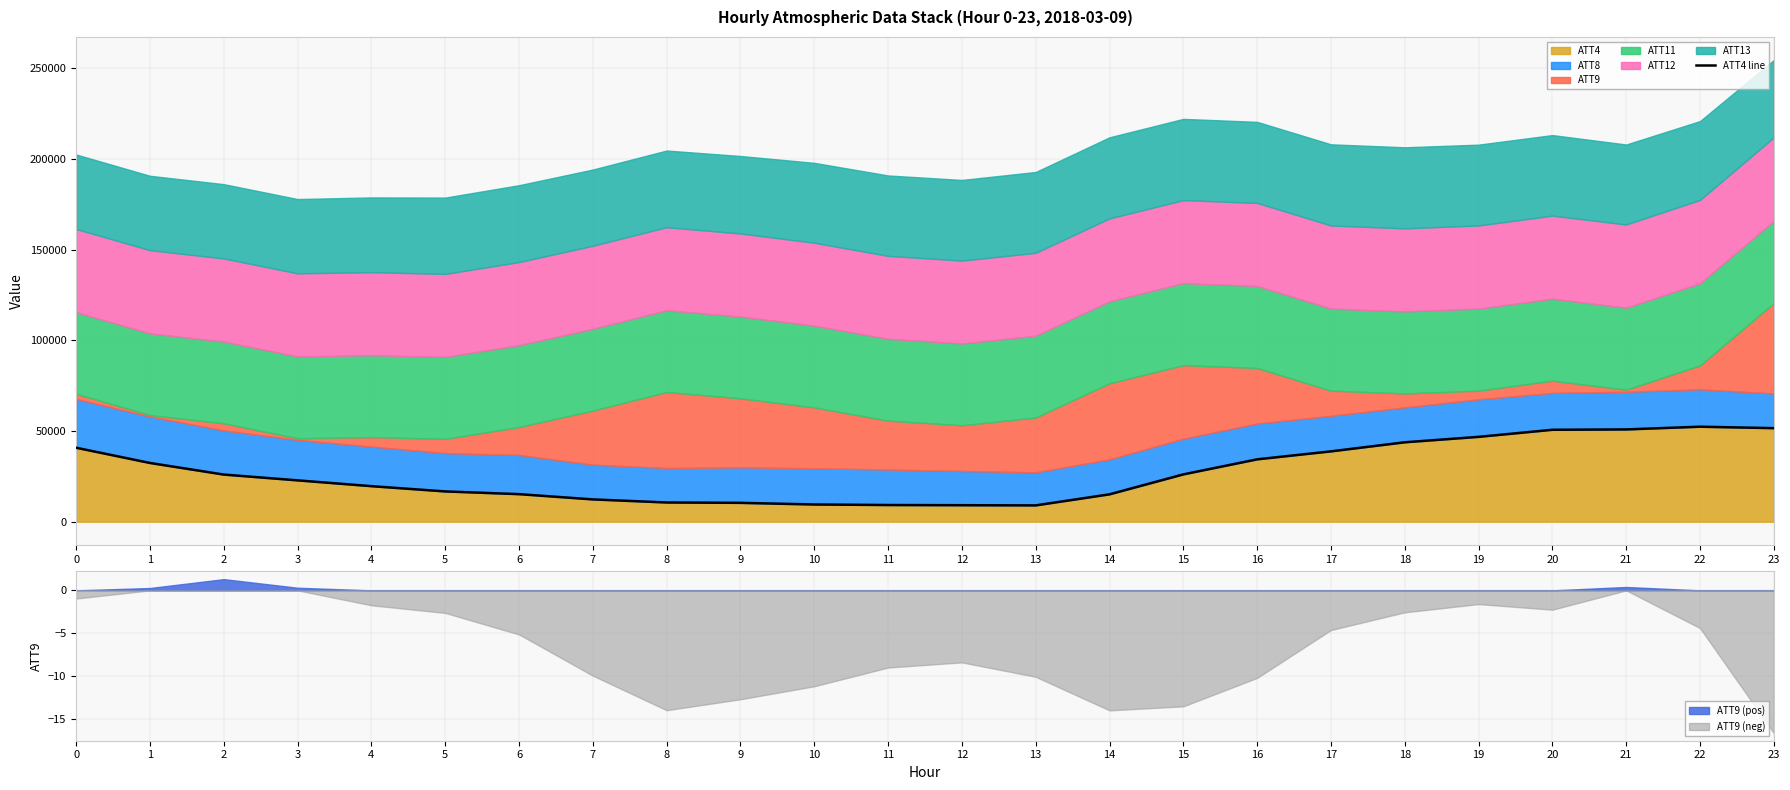

How many data points does each series have?

24